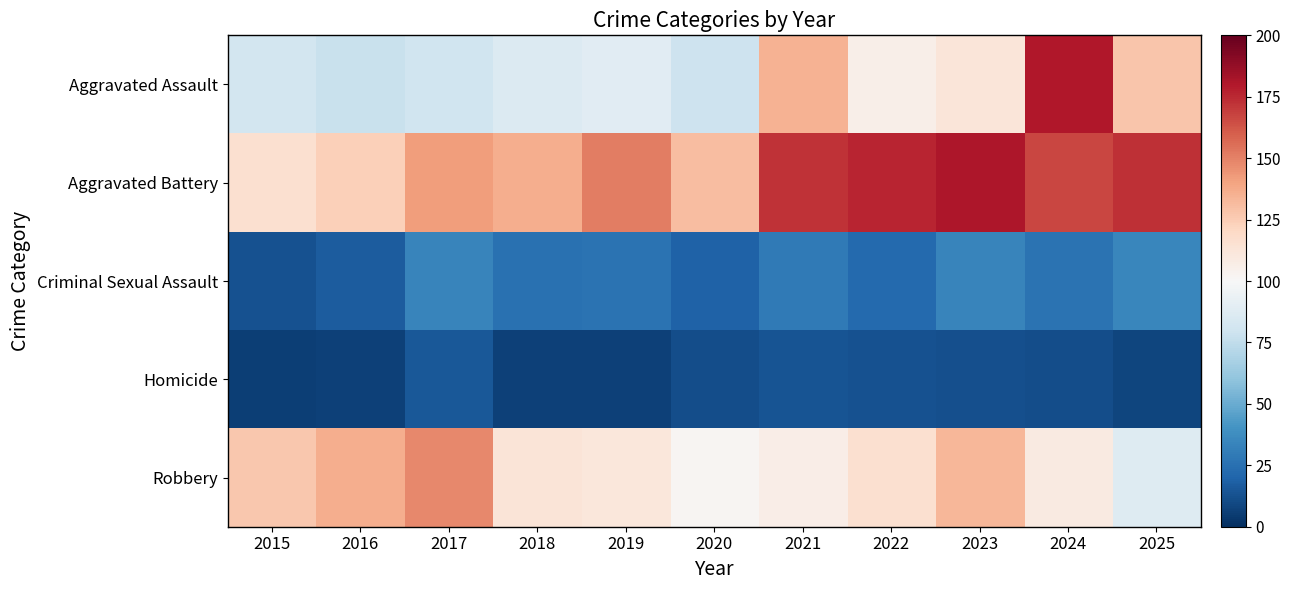

Which has a higher value, 2019 or 2025?

2025